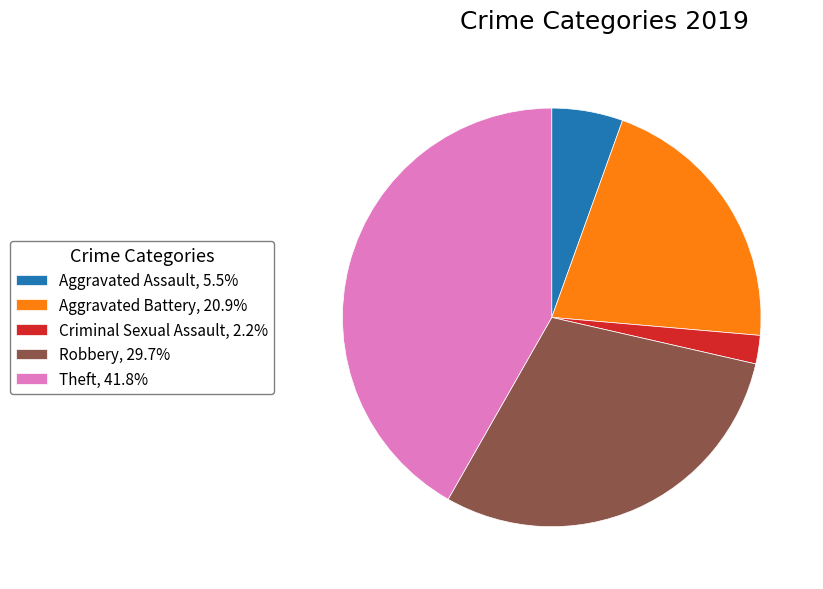

What is the ratio of the value at Robbery, 29.7% to the value at Aggravated Battery, 20.9%?

1.4